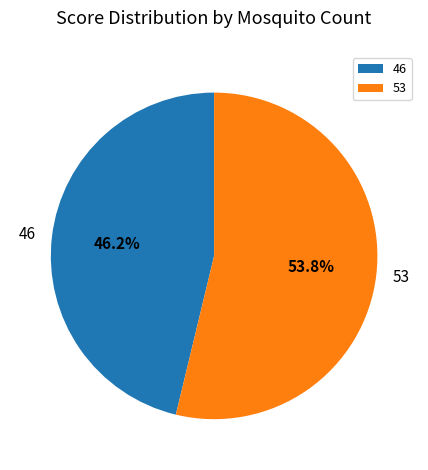

To the nearest percent, what is the average slice percentage?

50%